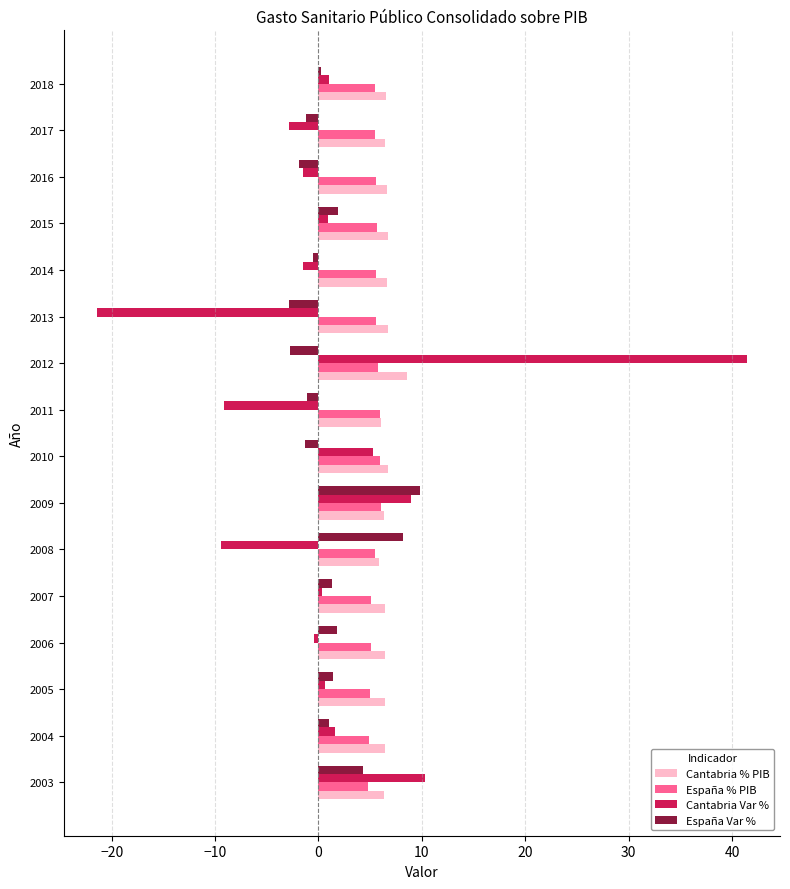

What is the average value of the España % PIB series?

5.5